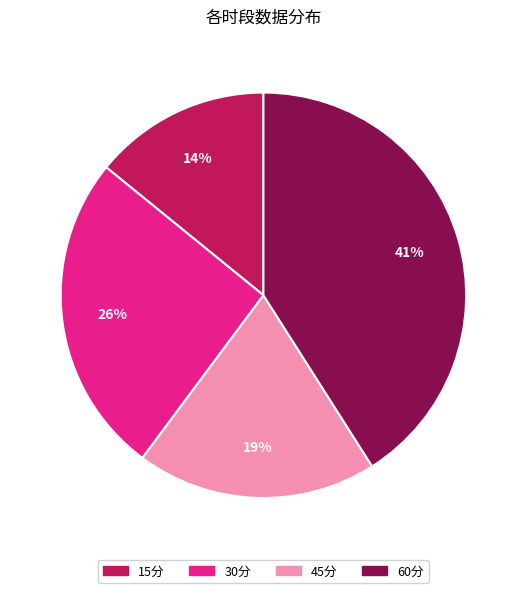

True or false: 30分 accounts for 39% of the total.

False